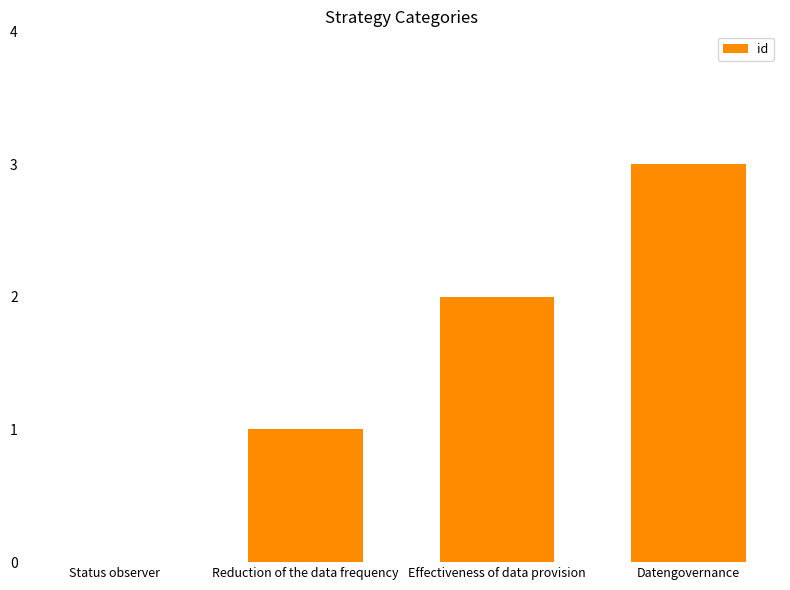

True or false: the data shows -2 at Status observer.

False